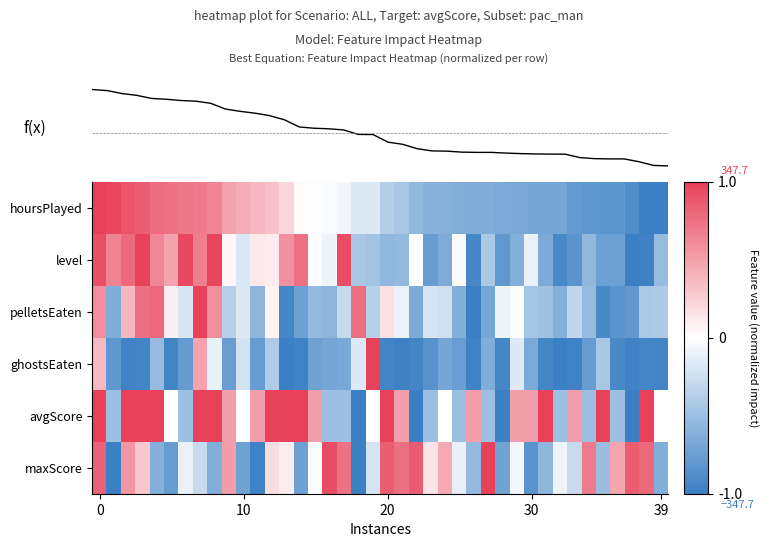

Reading left to right, transcribe all the data shown in this chart.

f(x): 350.0	345.8	334.2	327.1	315.1	311.7	306.9	304.3	296.1	273.4	264.4	257.2	247.5	231.1	203.0	198.0	195.8	191.4	173.7	173.1	143.4	134.8	117.4	109.0	108.0	104.1	103.1	103.1	100.3	98.3	96.9	96.3	96.1	82.7	78.5	77.5	77.5	66.4	51.8	50.0
row_0: 1.0	1.0	0.9	0.8	0.8	0.7	0.7	0.7	0.6	0.5	0.4	0.4	0.3	0.2	0.0	-0.0	-0.0	-0.1	-0.2	-0.2	-0.4	-0.4	-0.6	-0.6	-0.6	-0.6	-0.6	-0.6	-0.7	-0.7	-0.7	-0.7	-0.7	-0.8	-0.8	-0.8	-0.8	-0.9	-1.0	-1.0
row_1: 0.9	0.6	0.8	1.0	0.6	0.5	1.0	0.7	1.0	0.1	-0.2	0.1	0.1	0.6	0.7	0.0	-0.1	0.9	-0.4	-0.5	-0.6	-0.5	-0.0	-0.8	-0.6	-0.0	-0.9	-0.4	-0.8	-0.6	-0.1	-0.7	-0.9	-0.8	-0.6	-0.7	-0.7	-1.0	-1.0	-0.5
row_2: 0.6	-0.6	0.4	0.8	0.8	0.1	-0.2	1.0	0.6	-0.4	-0.2	-0.6	0.1	-0.9	-0.7	-0.5	-0.6	-0.3	0.8	-0.4	0.2	-0.1	-0.7	-0.2	-0.2	-0.6	-1.0	-0.7	-0.1	-0.0	-0.5	-0.5	-0.6	-0.3	-0.5	-0.9	-0.8	-0.8	-0.4	-0.4
row_3: 0.4	-0.8	-1.0	-1.0	-0.5	-1.0	-0.8	0.5	-0.1	-0.8	-0.2	-0.8	-0.4	-1.0	-1.0	-0.7	-0.7	-0.7	-0.2	1.0	-1.0	-1.0	-1.0	-0.8	-0.7	-0.8	-1.0	-0.6	-0.9	-0.2	-0.7	-1.0	-1.0	-1.0	-0.8	-0.4	-0.9	-1.0	-1.0	-1.0
row_4: 1.0	-0.5	1.0	1.0	1.0	0.0	-0.5	1.0	1.0	0.5	0.0	0.5	1.0	1.0	1.0	0.5	-0.5	-0.5	-1.0	0.0	1.0	0.5	-1.0	-0.5	0.0	-0.5	0.5	-0.5	-1.0	0.5	0.5	1.0	-0.5	0.5	-0.5	1.0	-0.5	-1.0	1.0	0.0
row_5: 0.8	-1.0	0.6	0.3	-0.6	-0.8	-0.1	-0.3	-0.6	0.5	-0.7	-1.0	0.2	0.1	-0.7	-0.0	0.9	0.7	-1.0	-0.2	0.8	0.8	0.9	0.1	0.5	-0.1	-0.5	1.0	-0.7	-0.1	-0.8	-0.6	-0.1	-0.3	0.7	-0.5	0.5	0.9	0.8	-0.6